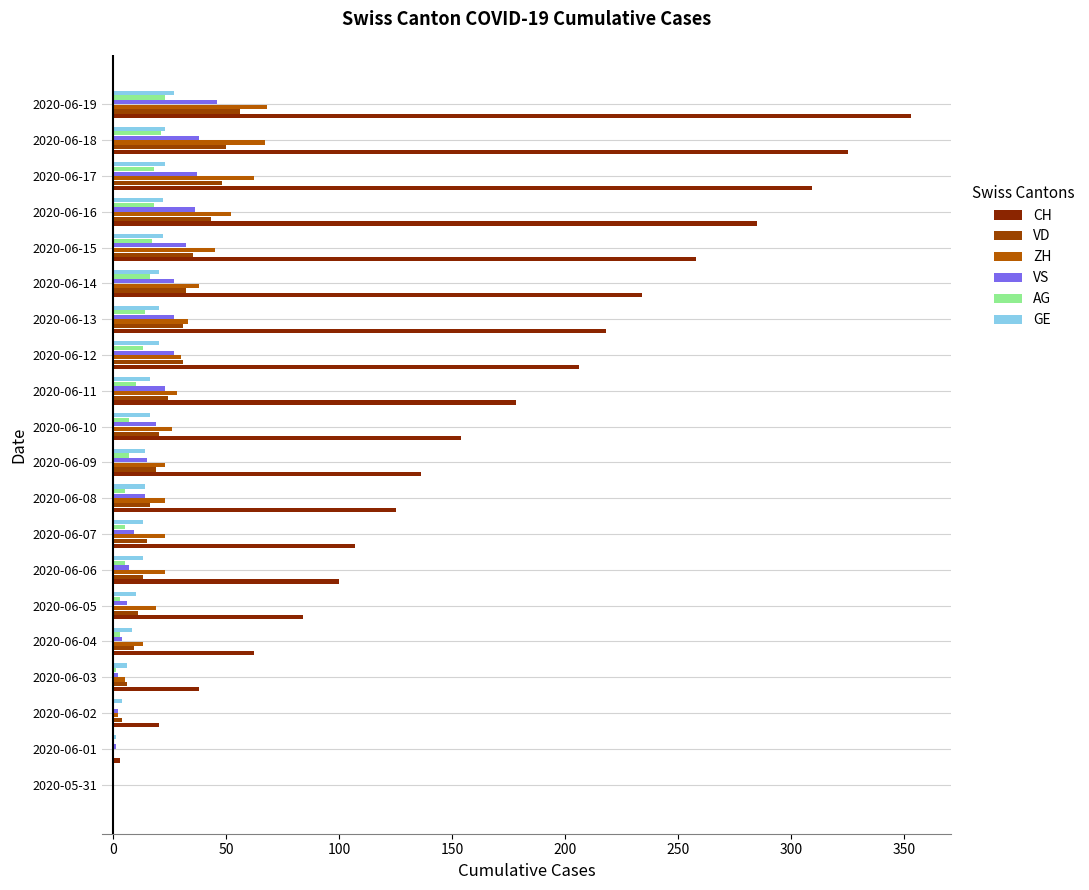

How many series are shown in this chart?

6